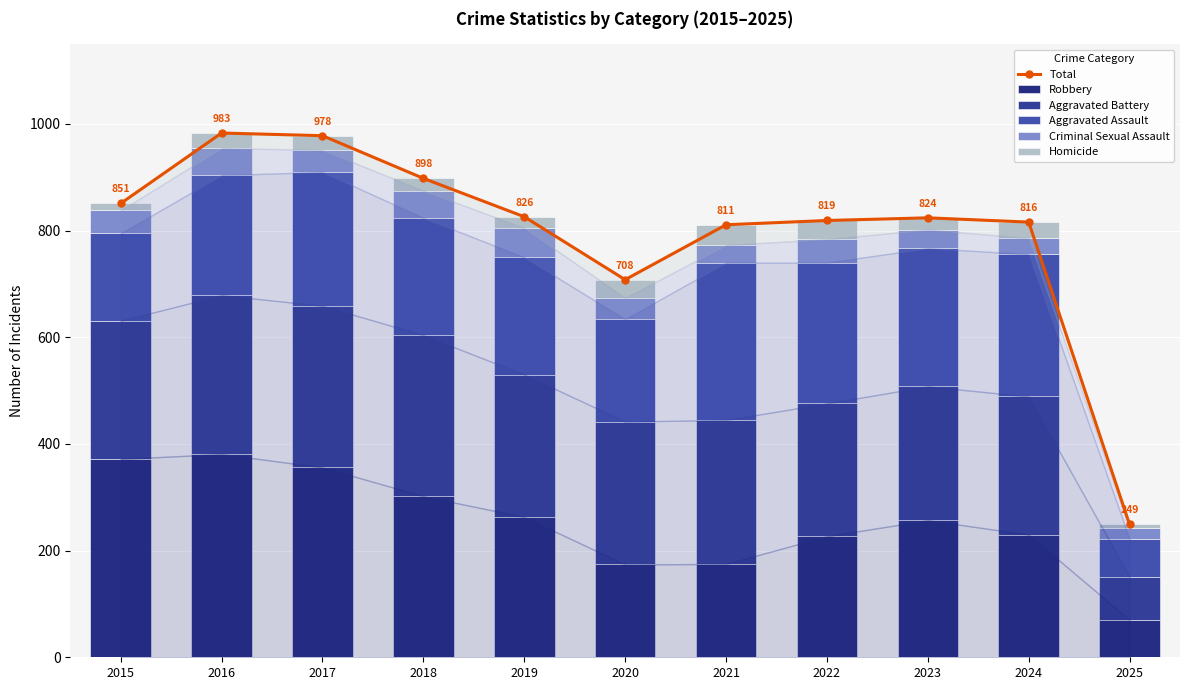

True or false: Aggravated Assault has a value of 112 at 2025.

False